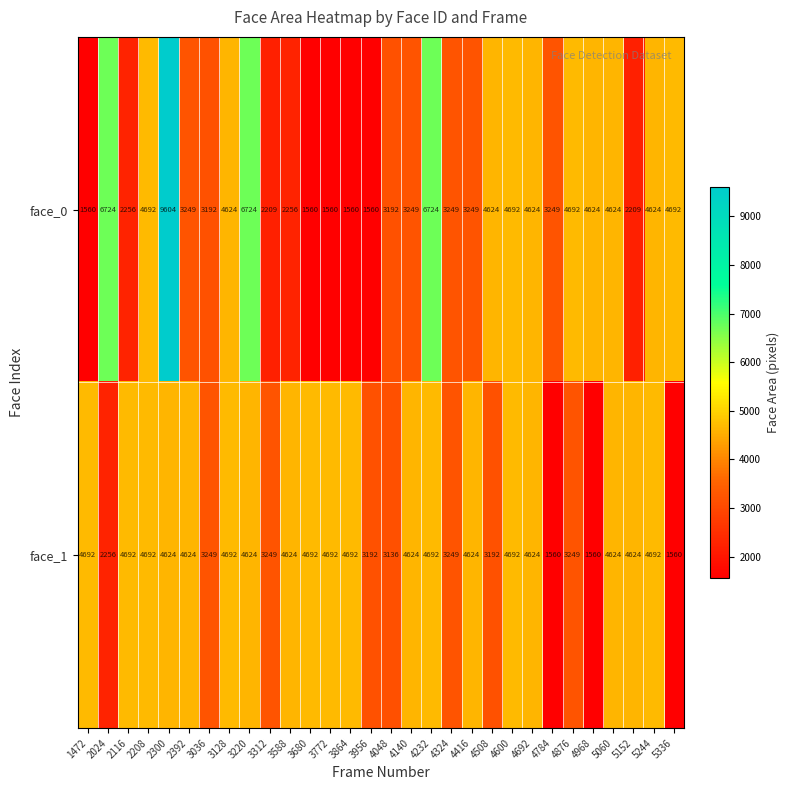

List the series in order of their overall mean, lowest first.

face_0, face_1